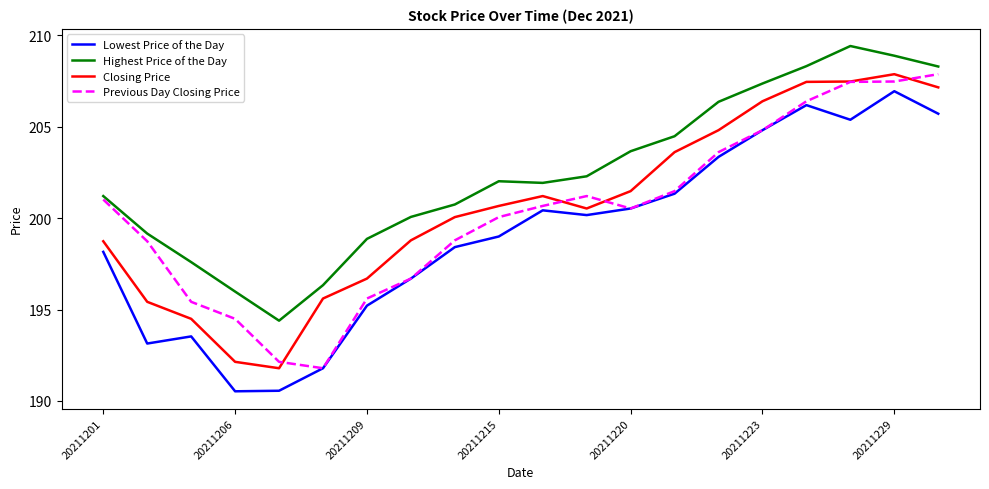

What is the minimum value for Previous Day Closing Price?

191.8